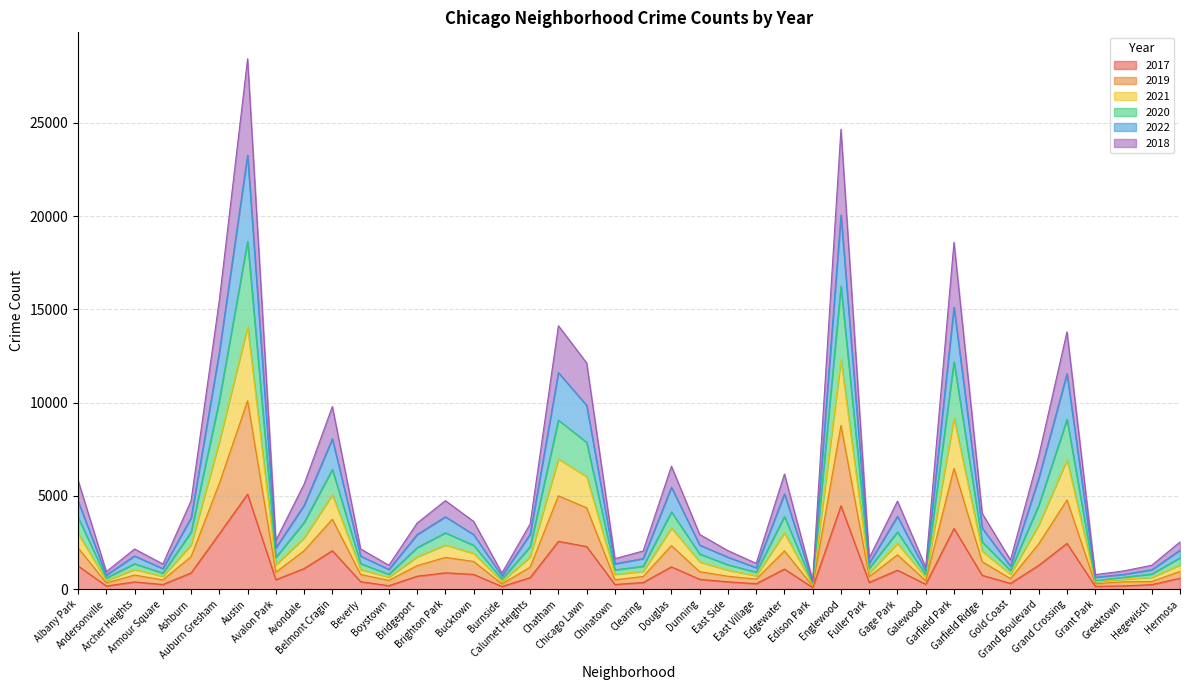

What are all the series names shown in the legend?

2017, 2019, 2021, 2020, 2022, 2018